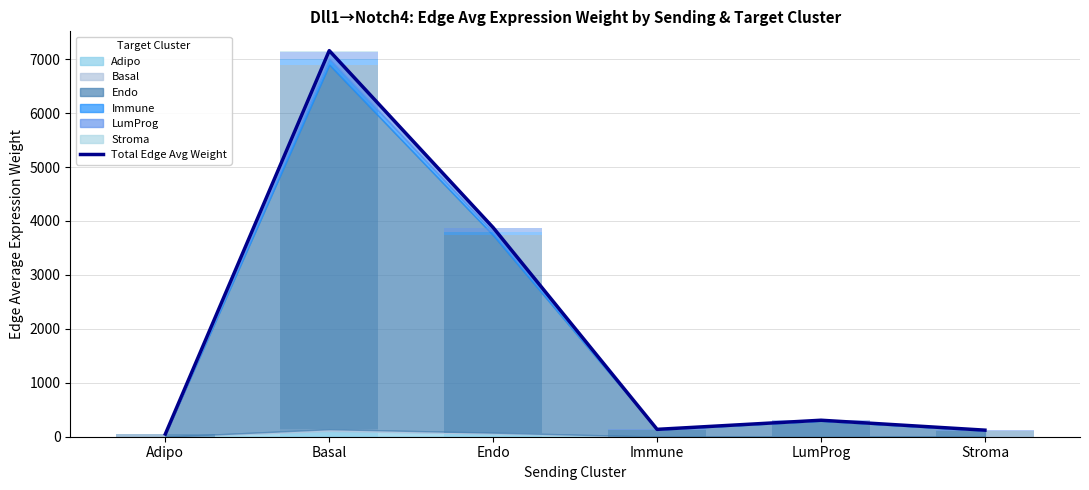

List the labels in order of value, largest first.

Basal, Endo, LumProg, Immune, Stroma, Adipo